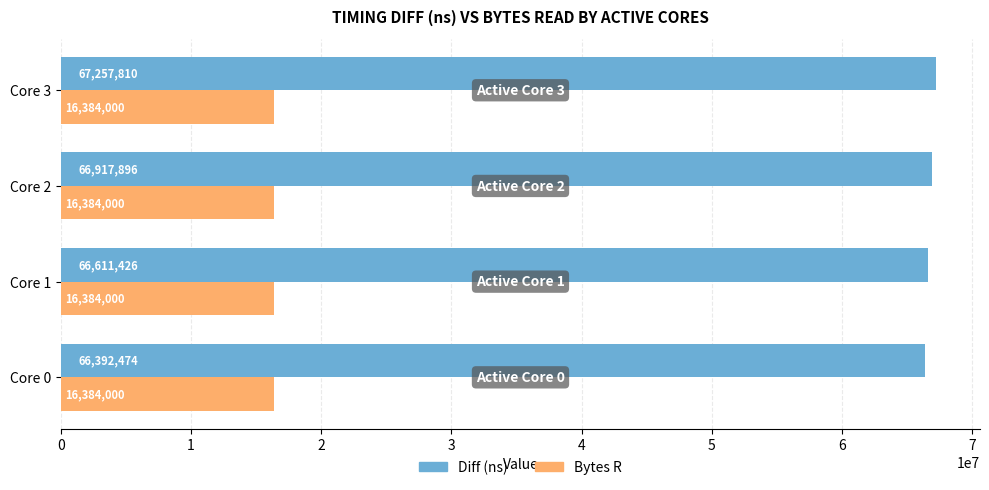

What is the total value across all series at Core 1?

82995426